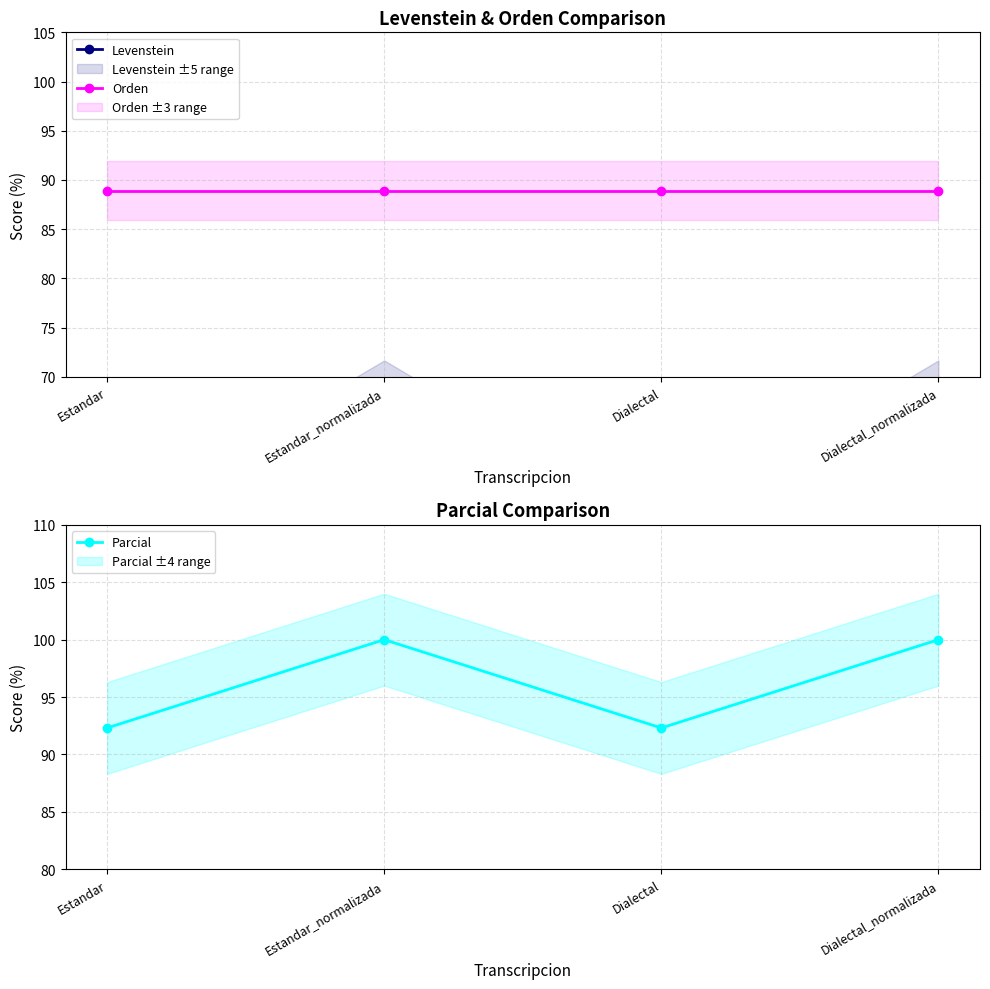

True or false: Parcial and Levenstein cross at least once.

False